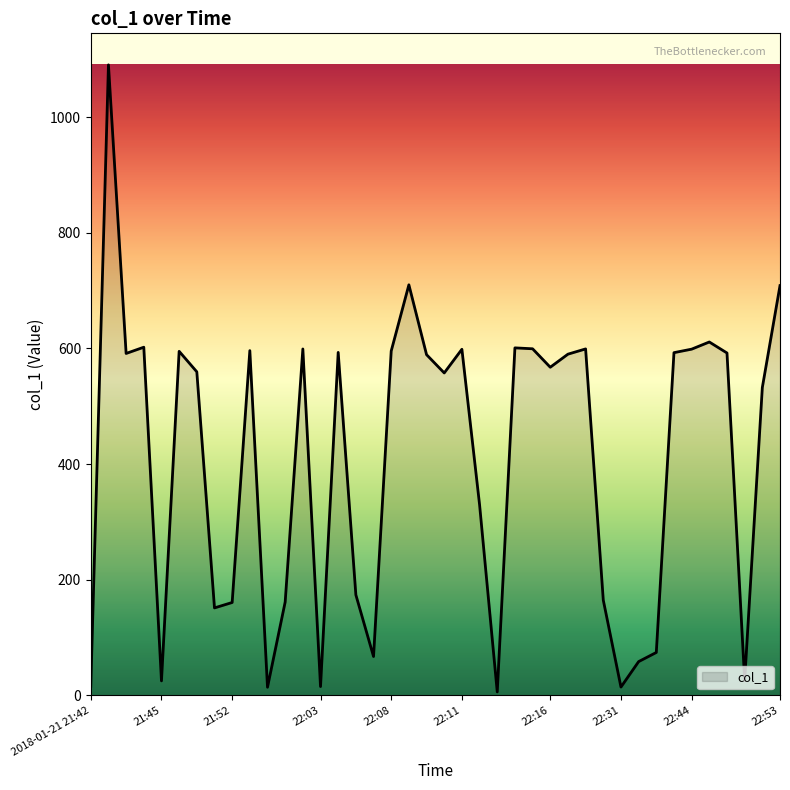

What is the difference between the maximum and minimum values?

1084.6